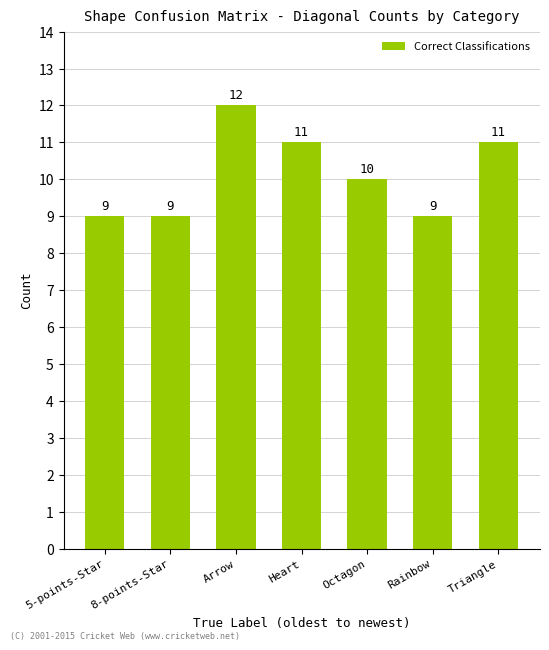

What is the change in value from Heart to Rainbow?

-2